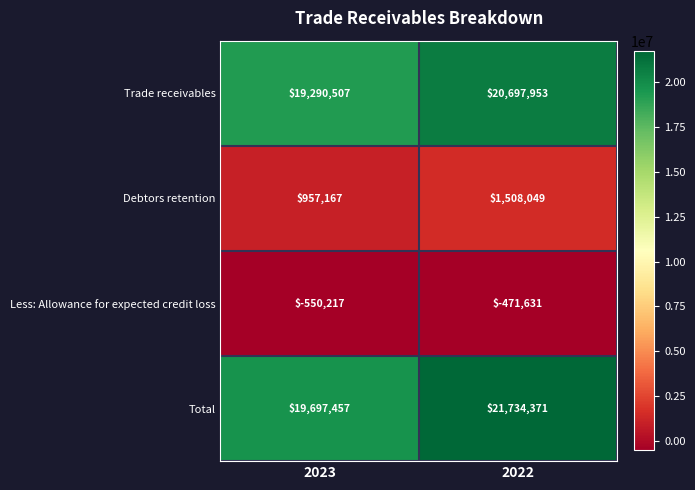

What is the smallest value displayed?

-550217